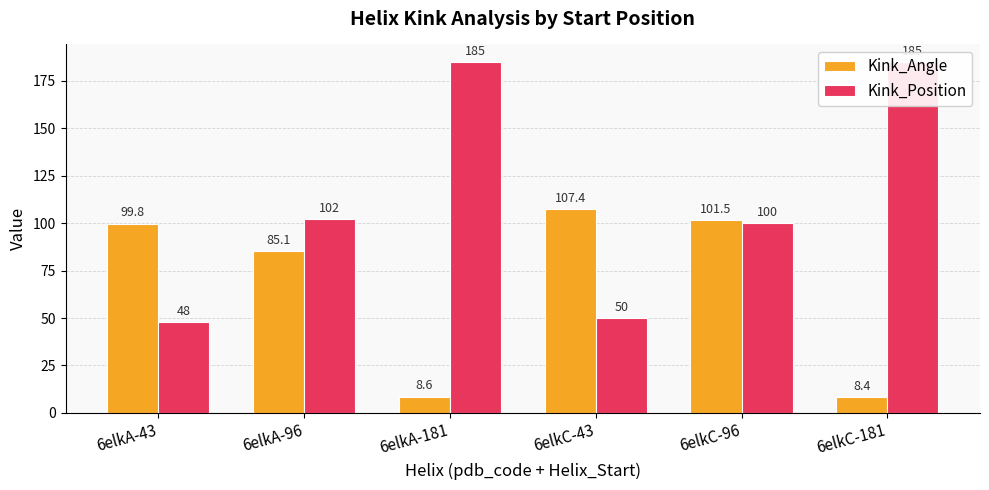

What is the total value across all series at 6elkC-96?

201.5